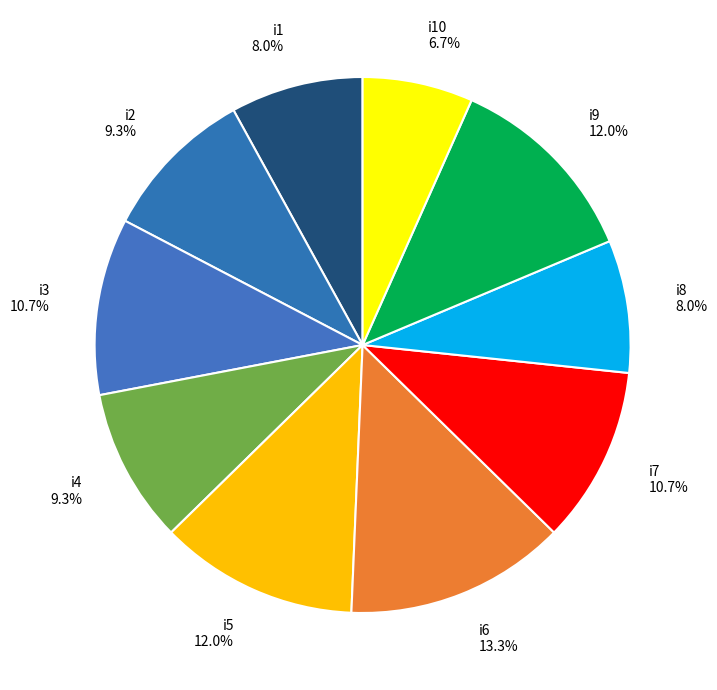

Is there a majority slice in this chart?

No